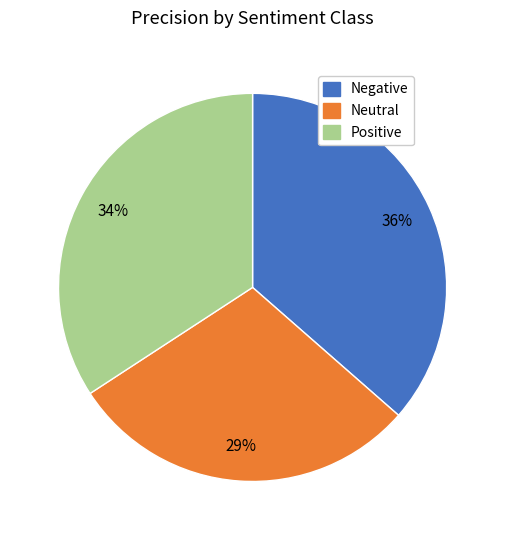

Do Negative and Neutral together represent more than half of the pie?

Yes